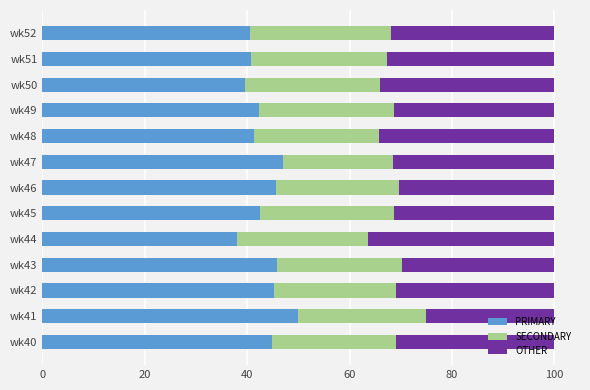

At which label does PRIMARY reach its peak?

wk41